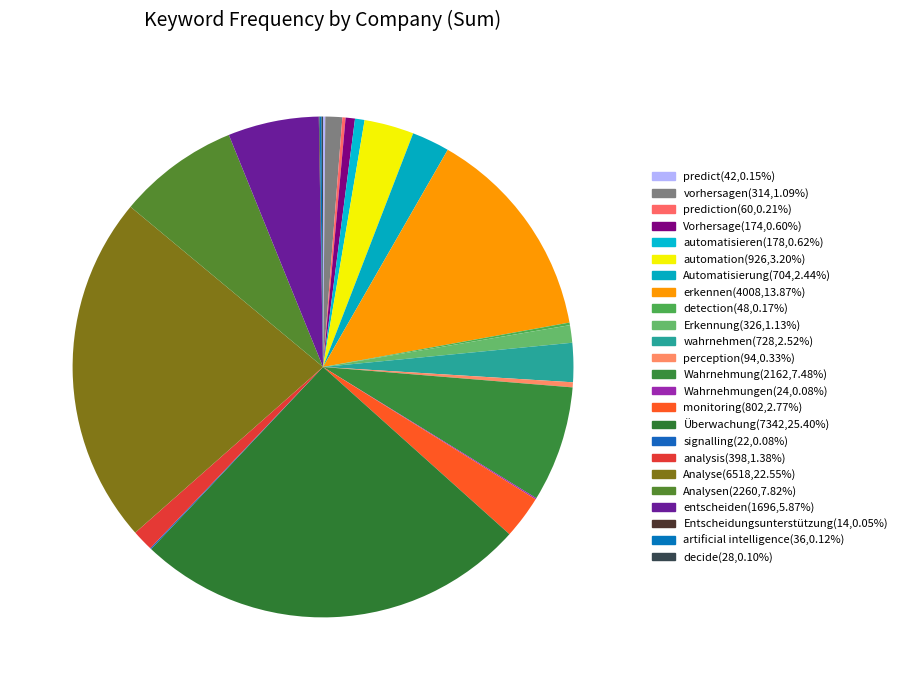

To the nearest percent, what is the average slice percentage?

4%